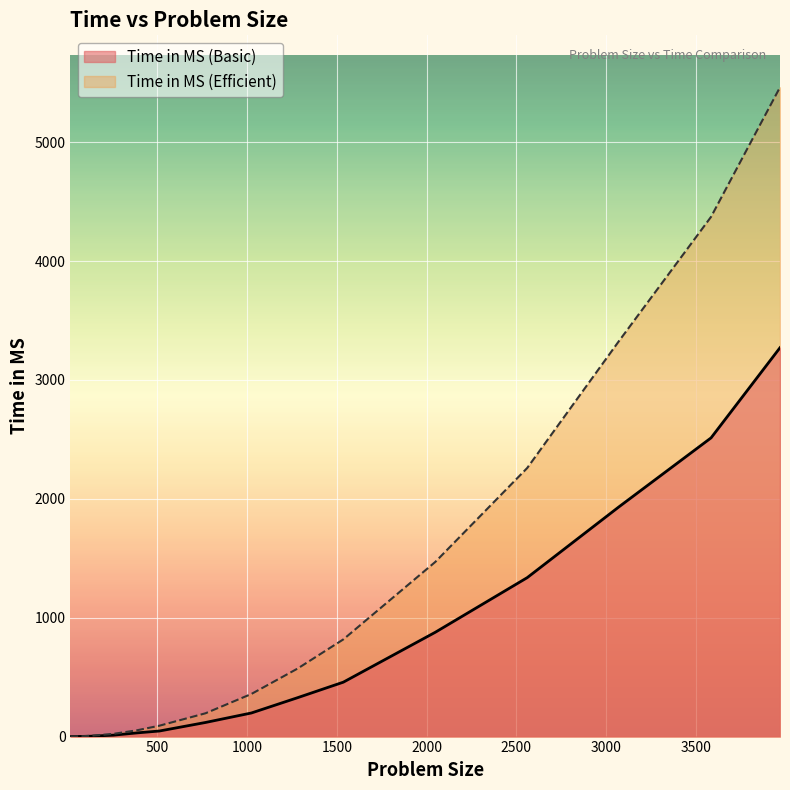

What is the difference between the Time in MS (Basic) values at 3072 and 128?

1930.9